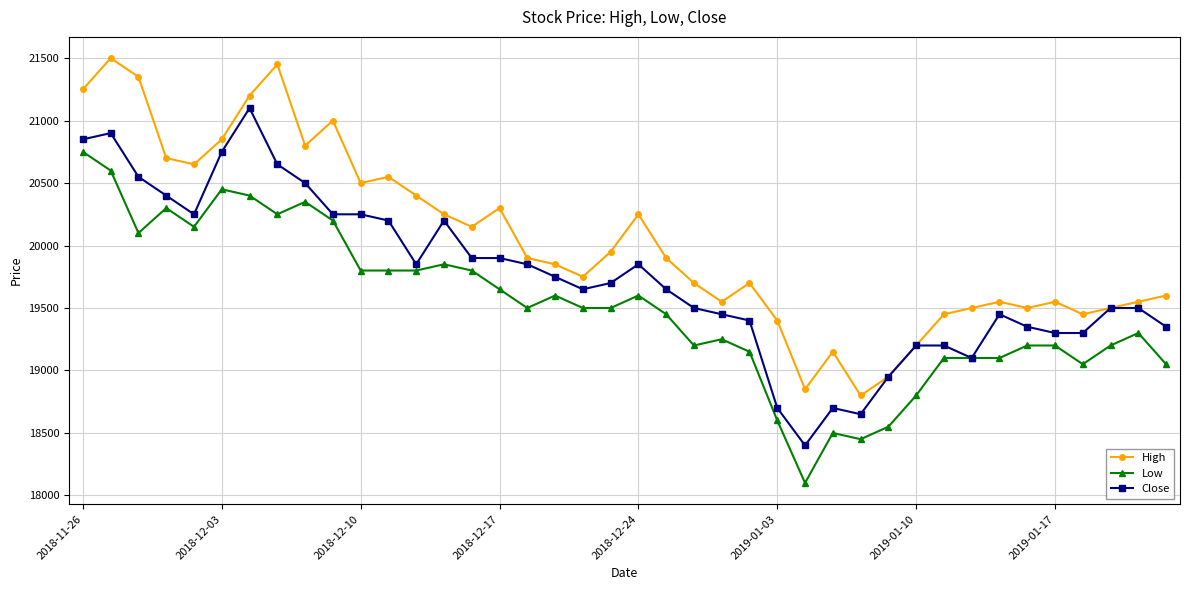

True or false: High and Low intersect in this chart.

False